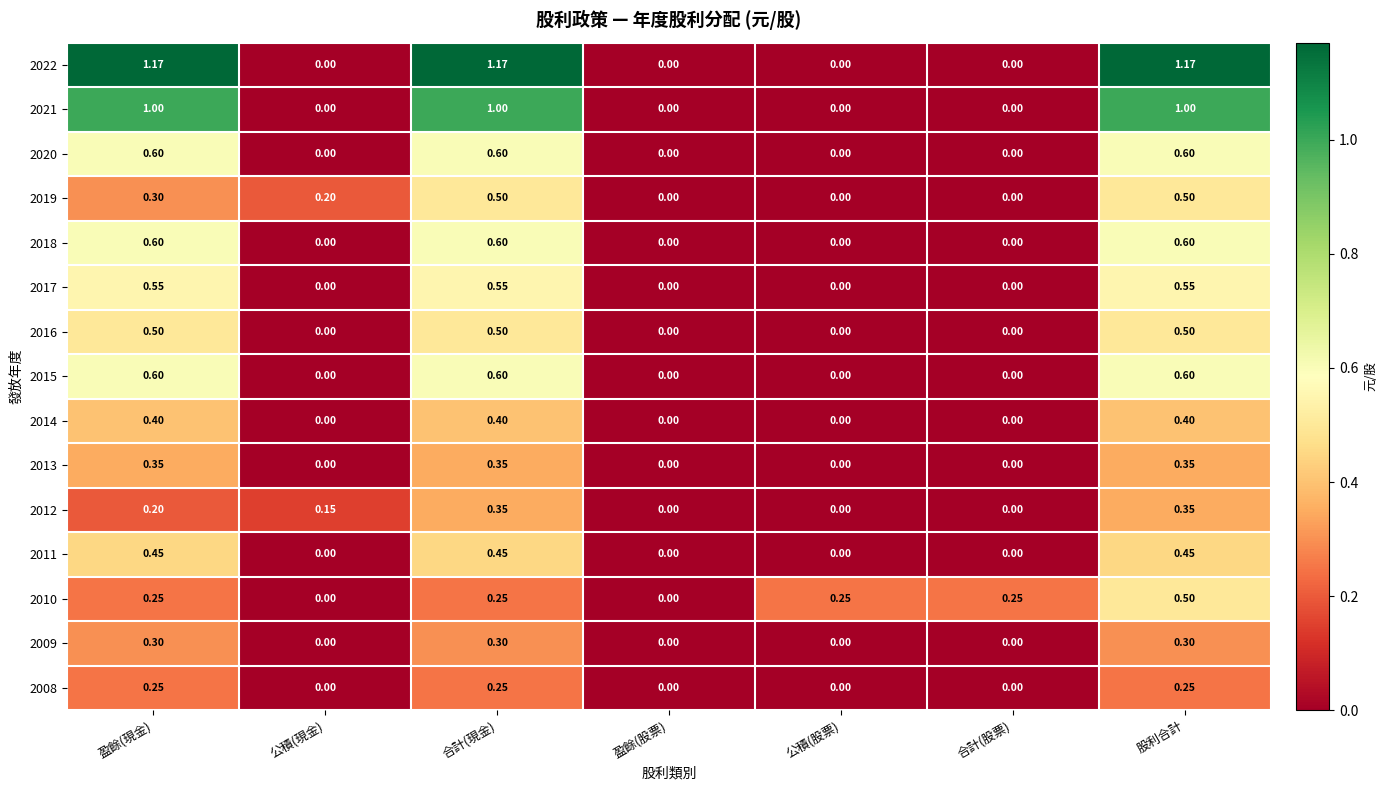

How many series are shown in this chart?

15